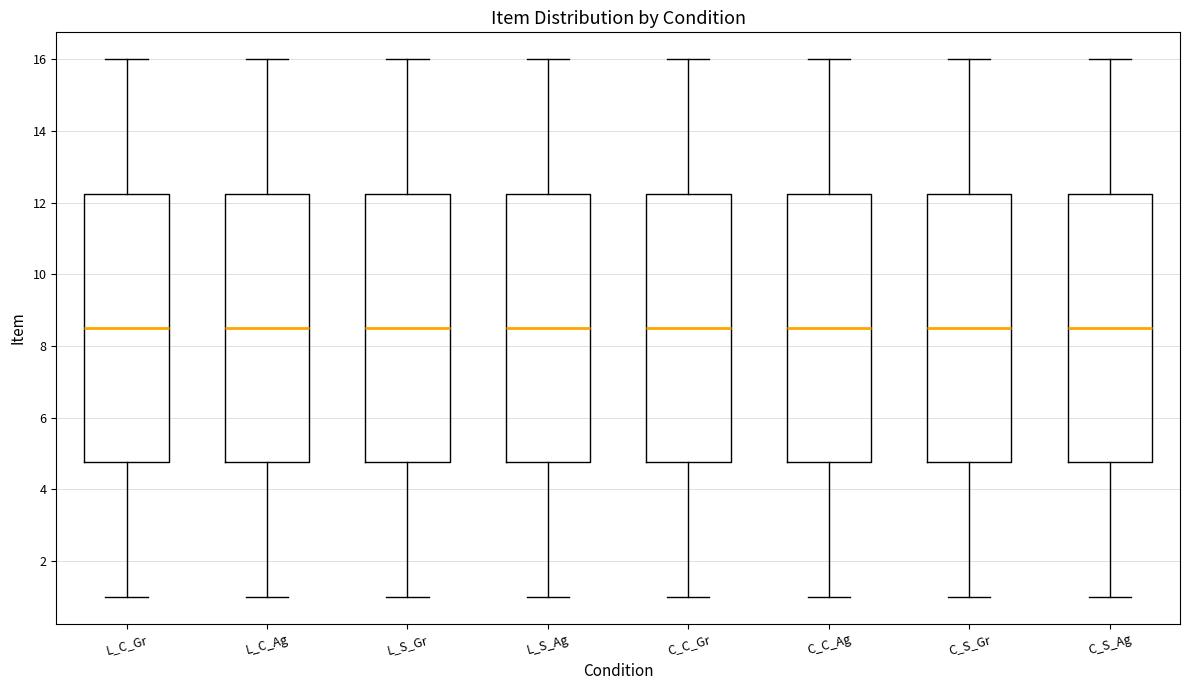

Reading left to right, transcribe this box plot: for each box, give where its median line is, the range the box spans, and where its two whiskers end, as read against the y-axis. The values are not printed on the chart, so give them approximately, as read against the axis.

L_C_Gr: median 8.6, box 4.8 to 12.2, whiskers 1.0 to 16.0
L_C_Ag: median 8.6, box 4.8 to 12.2, whiskers 1.0 to 16.0
L_S_Gr: median 8.6, box 4.8 to 12.2, whiskers 1.0 to 16.0
L_S_Ag: median 8.6, box 4.8 to 12.2, whiskers 1.0 to 16.0
C_C_Gr: median 8.6, box 4.8 to 12.2, whiskers 1.0 to 16.0
C_C_Ag: median 8.6, box 4.8 to 12.2, whiskers 1.0 to 16.0
C_S_Gr: median 8.6, box 4.8 to 12.2, whiskers 1.0 to 16.0
C_S_Ag: median 8.6, box 4.8 to 12.2, whiskers 1.0 to 16.0